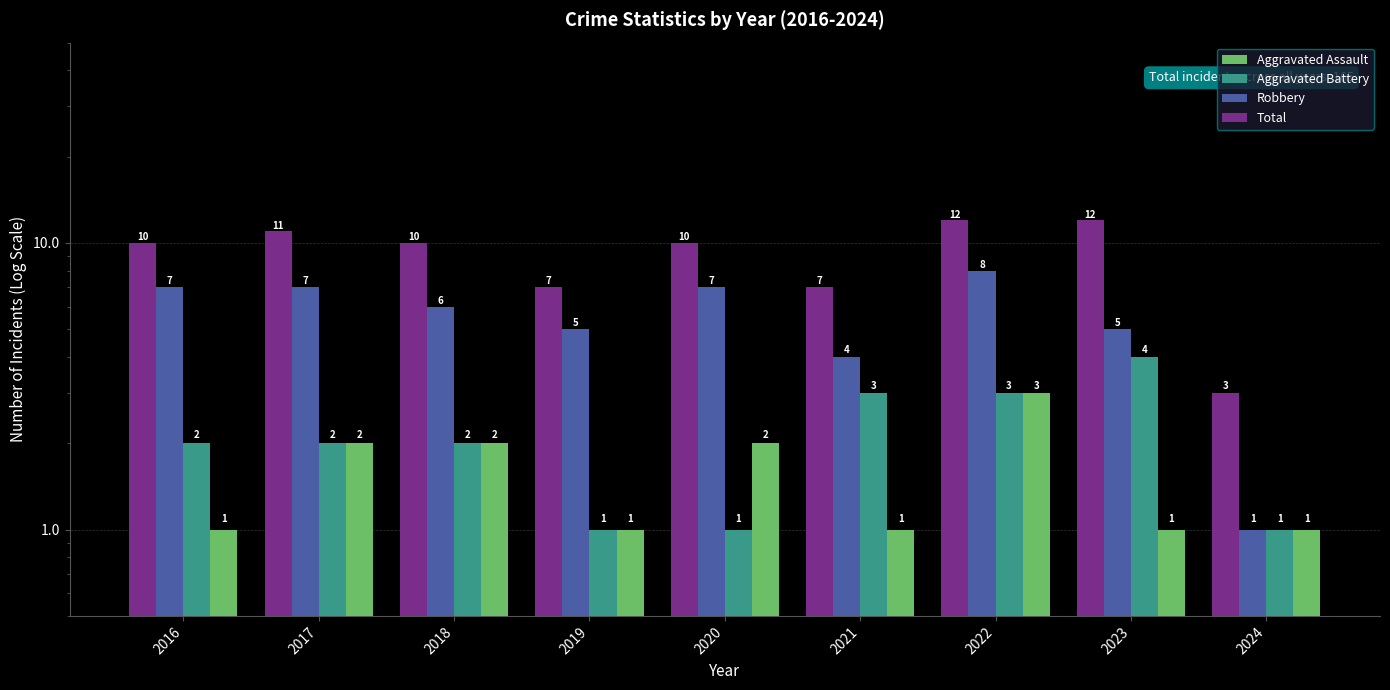

At which category is the sum across all series the highest?

2022